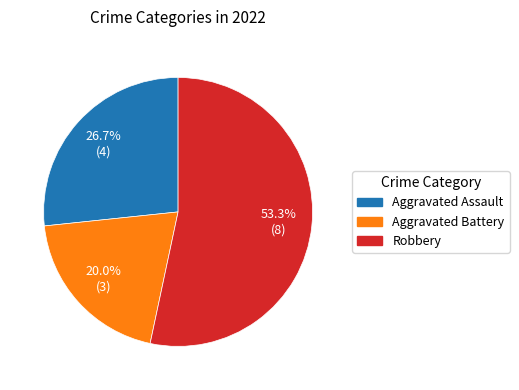

Does Aggravated Battery represent more than half of the total?

No